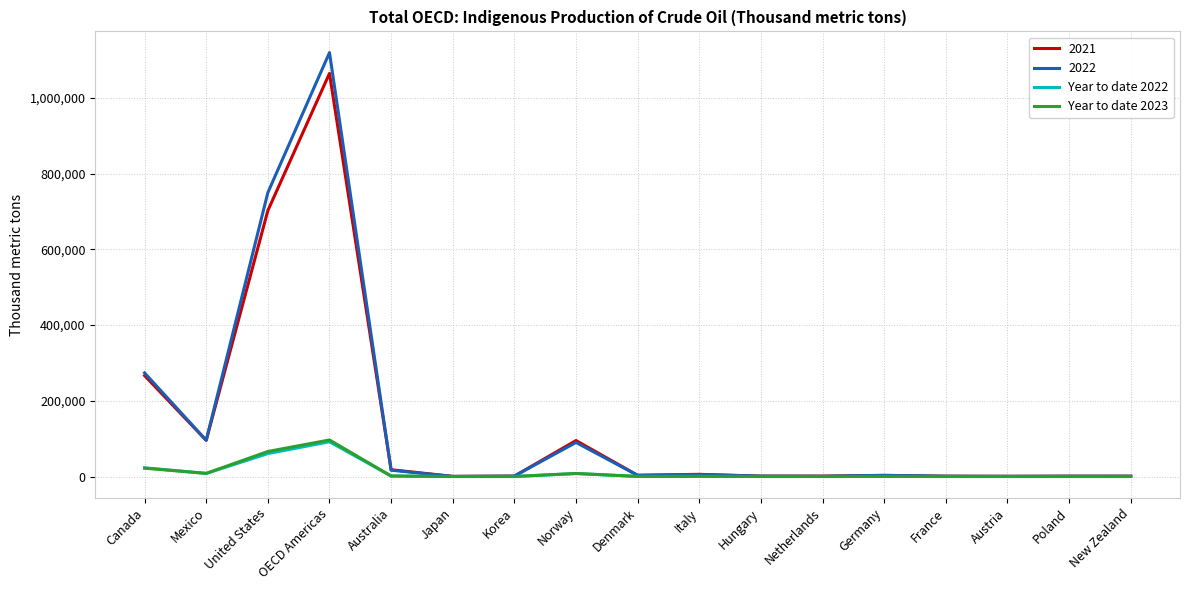

At which category is the sum across all series the highest?

OECD Americas